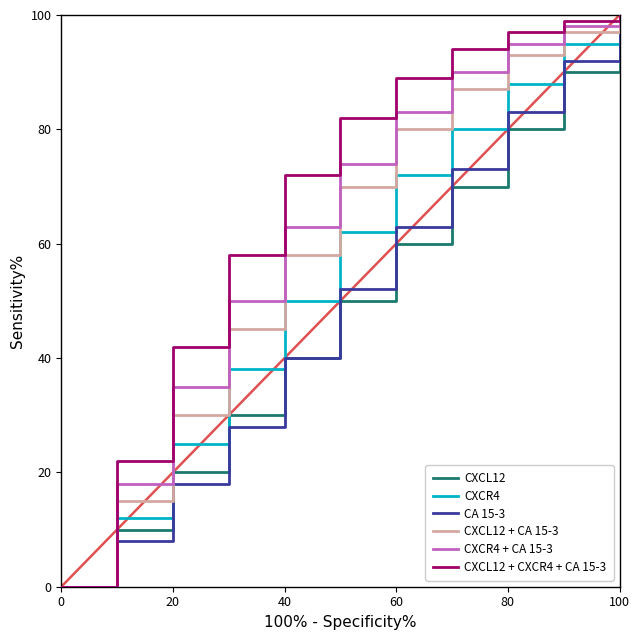

What are all the series names shown in the legend?

CXCL12, CXCR4, CA 15-3, CXCL12 + CA 15-3, CXCR4 + CA 15-3, CXCL12 + CXCR4 + CA 15-3